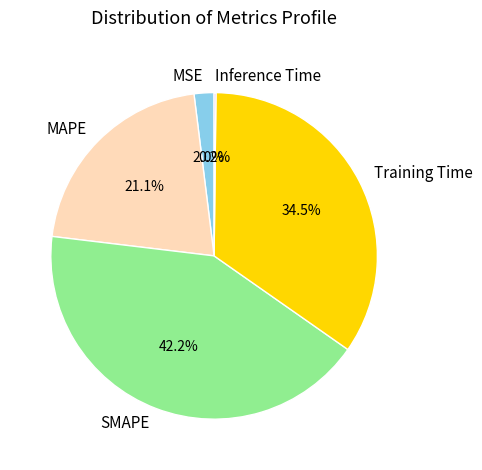

To the nearest percent, what portion does MSE represent?

2%